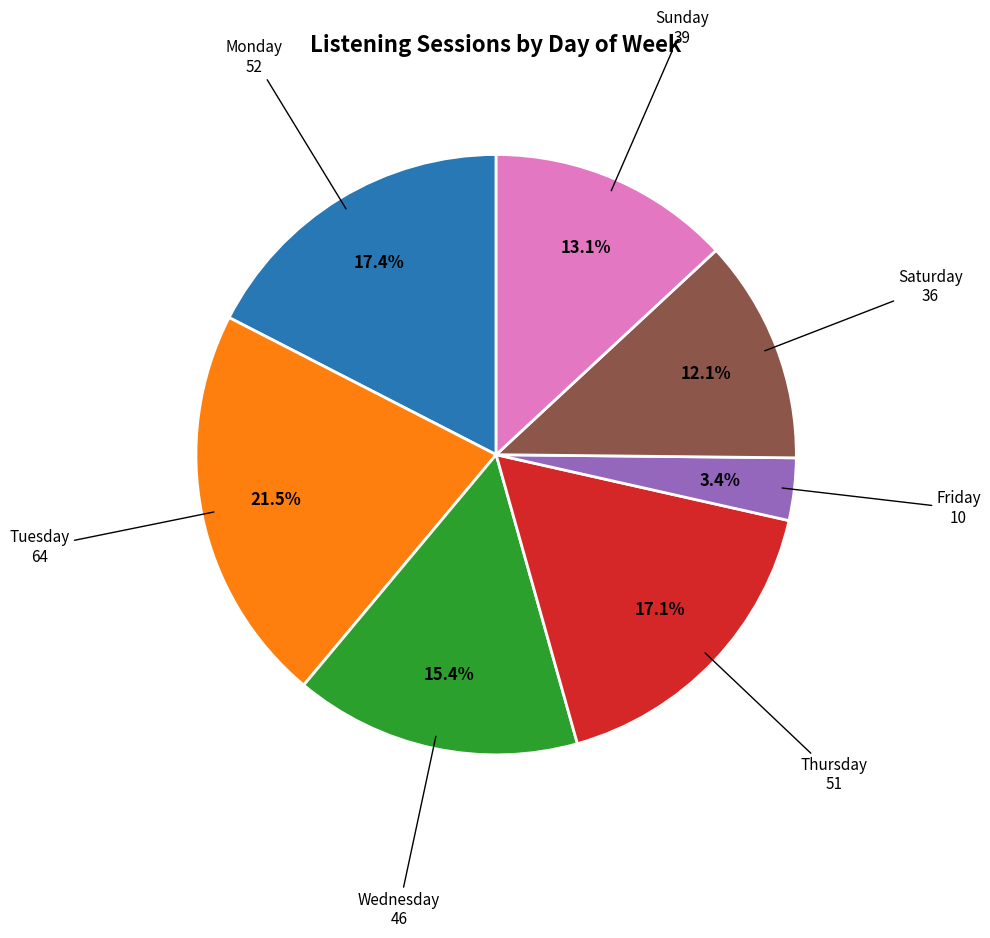

Count the number of slices in the pie.

7